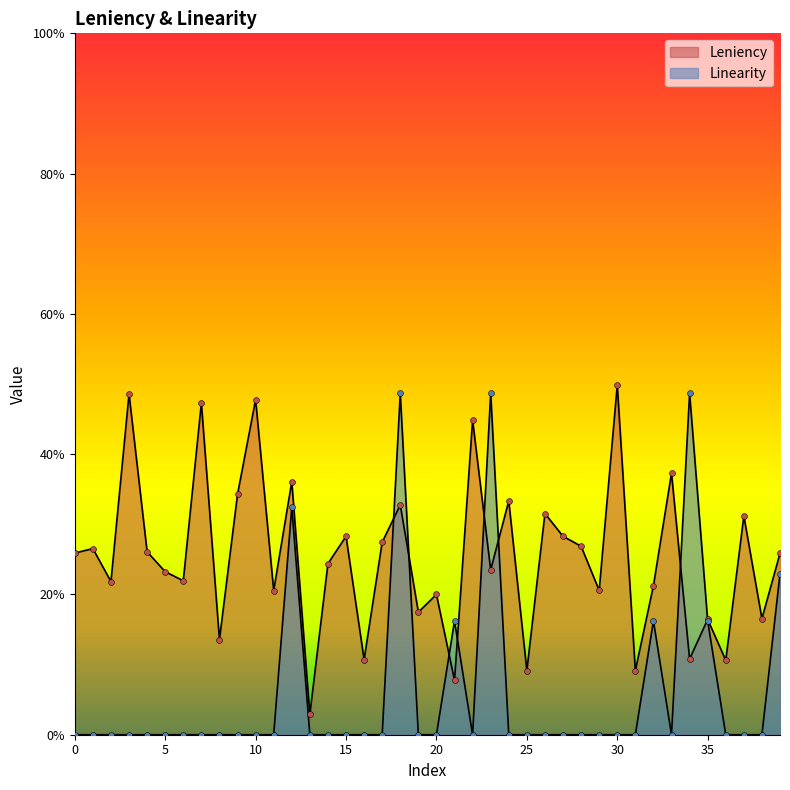

At how many categories does at least one series exceed 0?

40